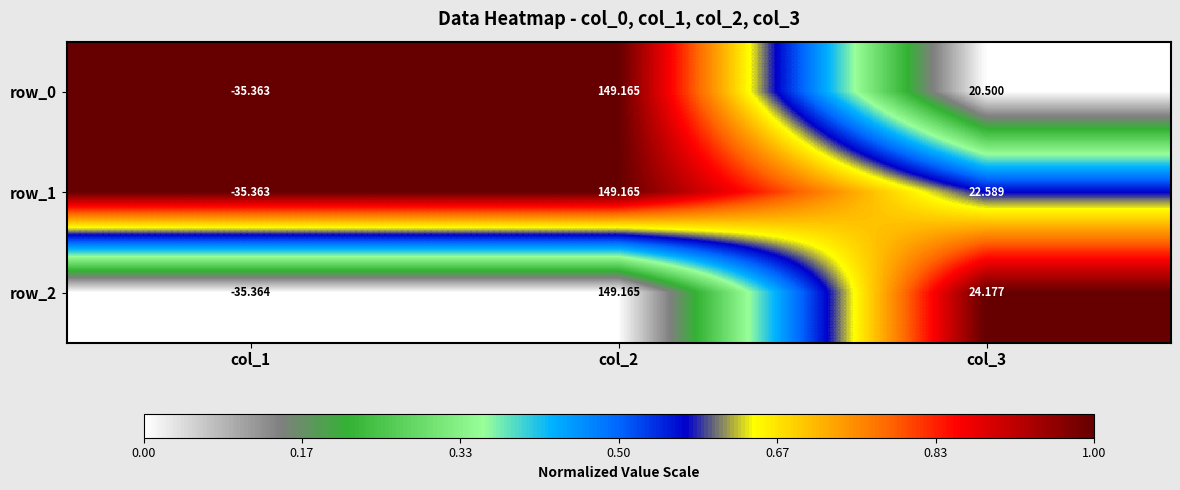

Read the row_1 value at col_1.

-35.4